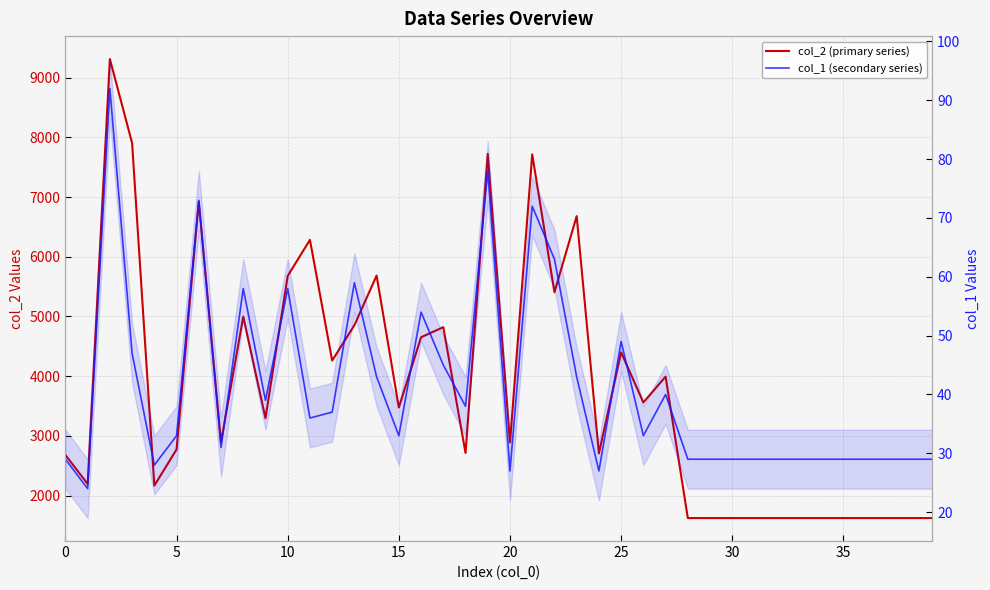

How many lines are shown in the chart?

2